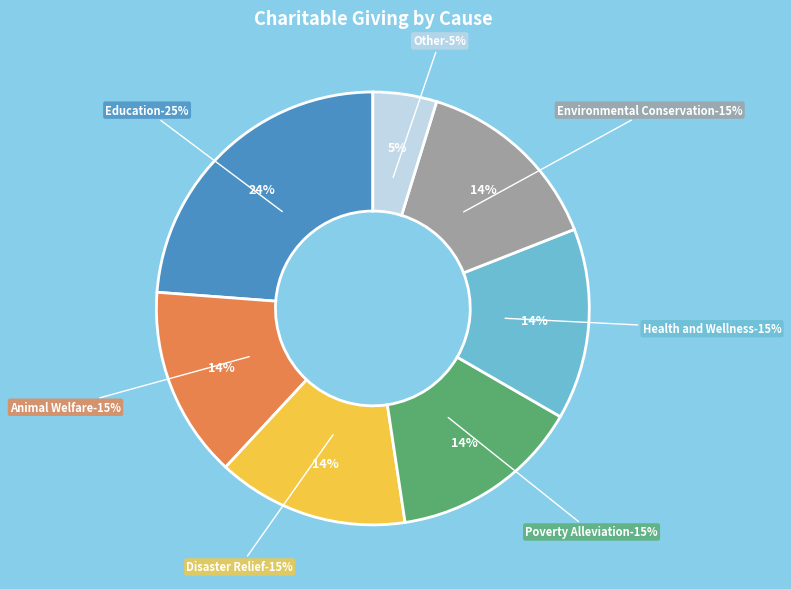

Count the number of slices in the pie.

7